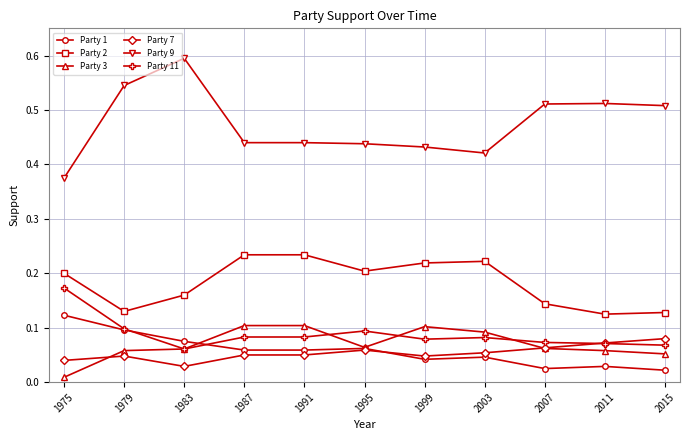

Which series has the largest range (max minus min)?

Party 9